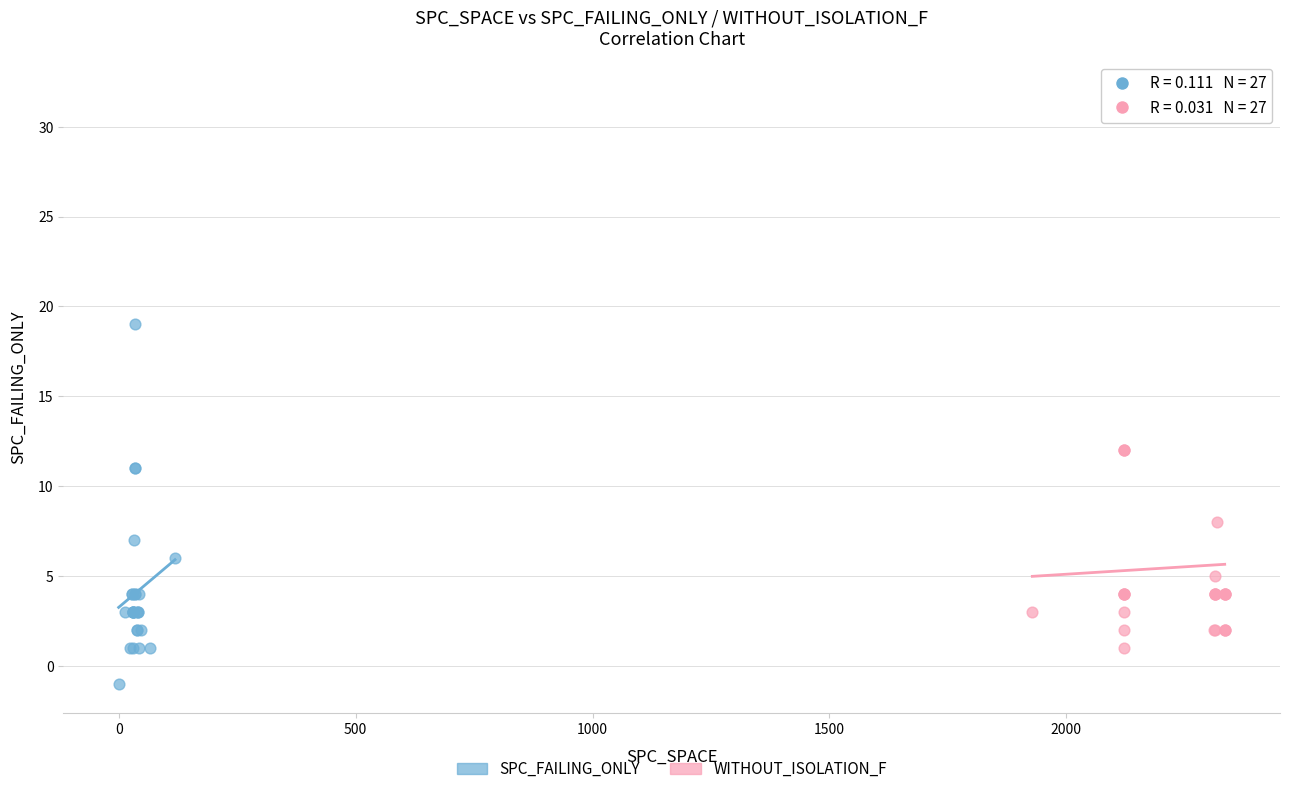

Which series reaches the maximum Y coordinate?

WITHOUT_ISOLATION_F